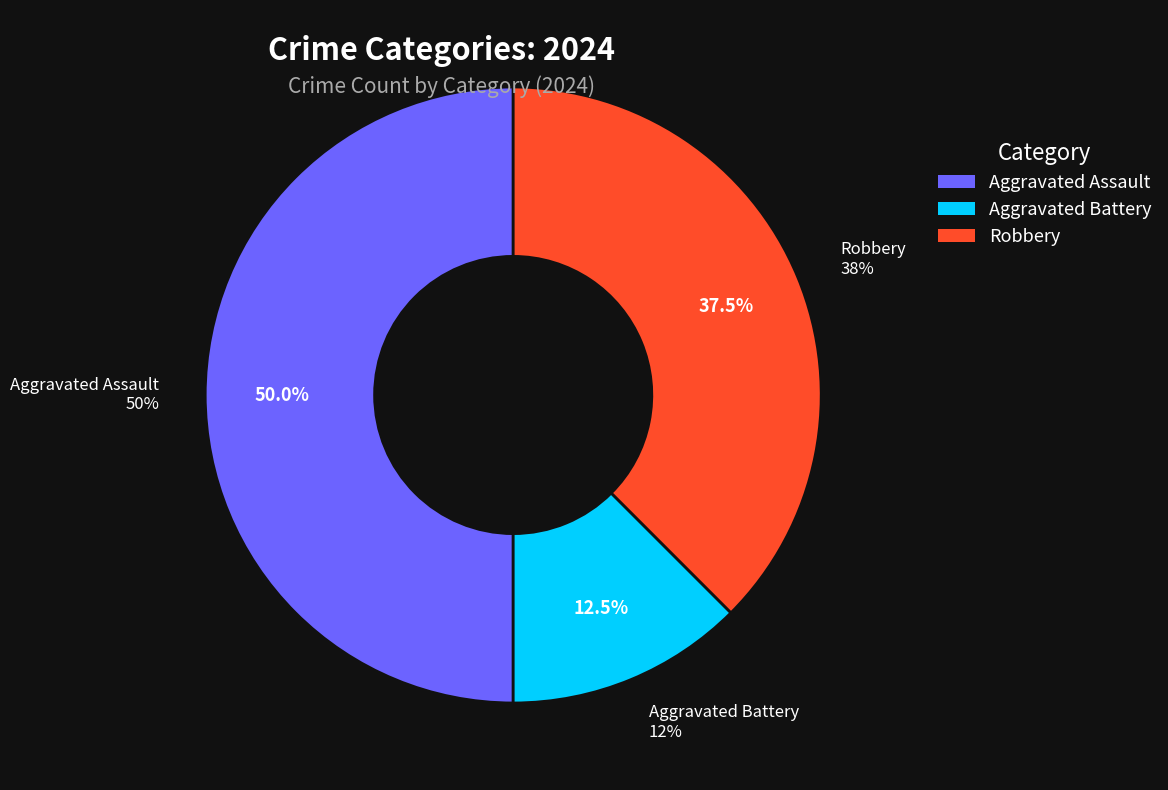

To the nearest percent, what is the difference between the largest and smallest slice percentages?

38%